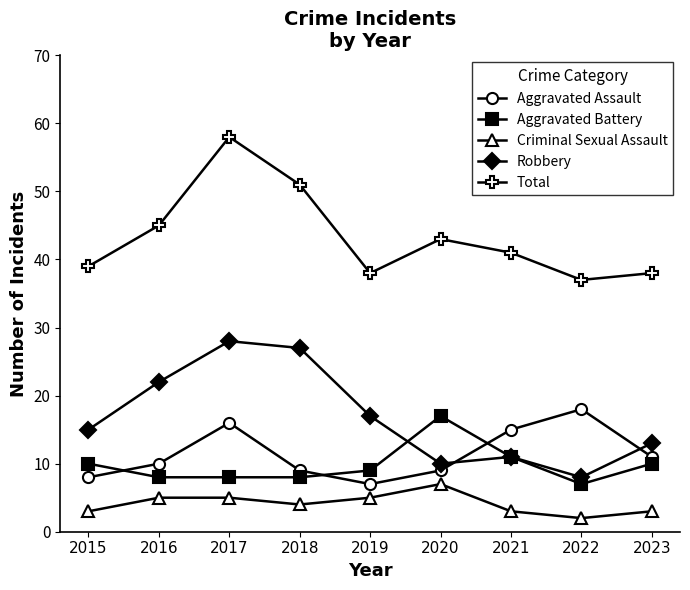

What is the value of the Aggravated Battery point at the 4th from the left?

8